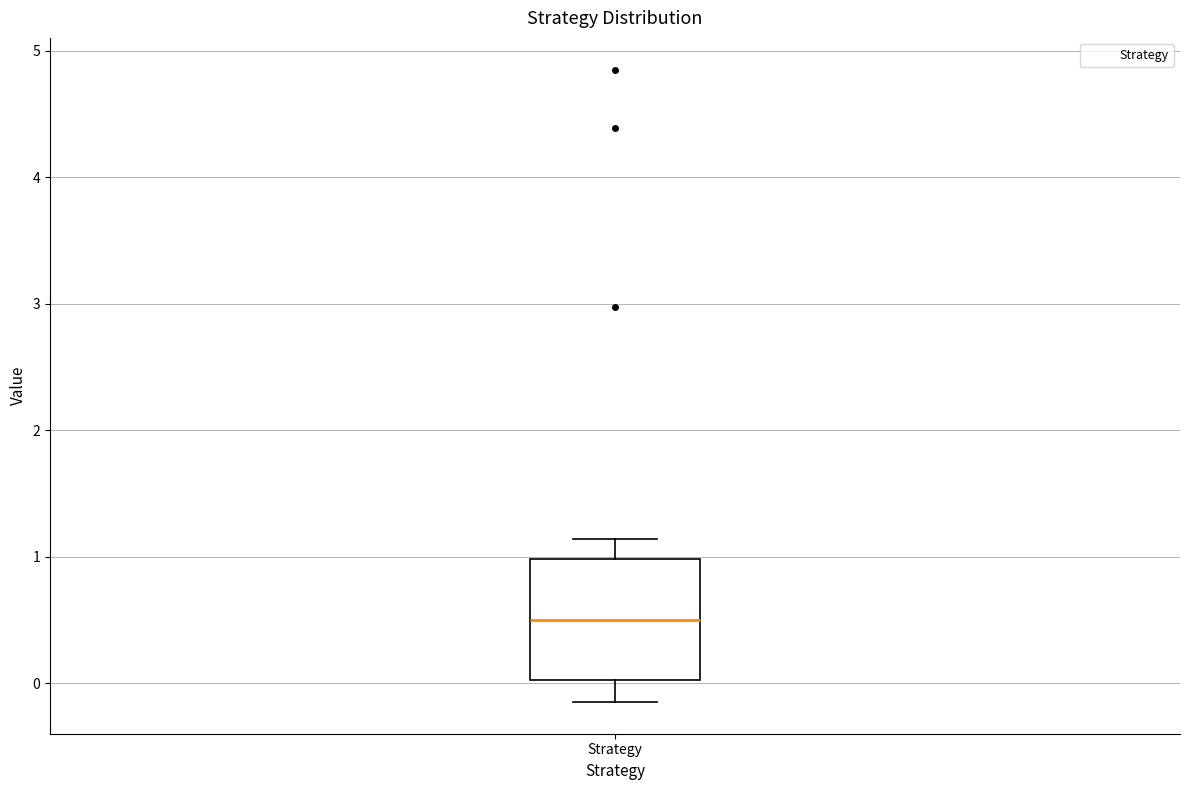

Read this box plot against the y-axis: the position of the median line, the range covered by the box, and the ends of both whiskers. The values are not printed on the chart, so give them approximately, as read against the axis.

median 0.5, box 0.0 to 1.0, whiskers -0.1 to 1.1